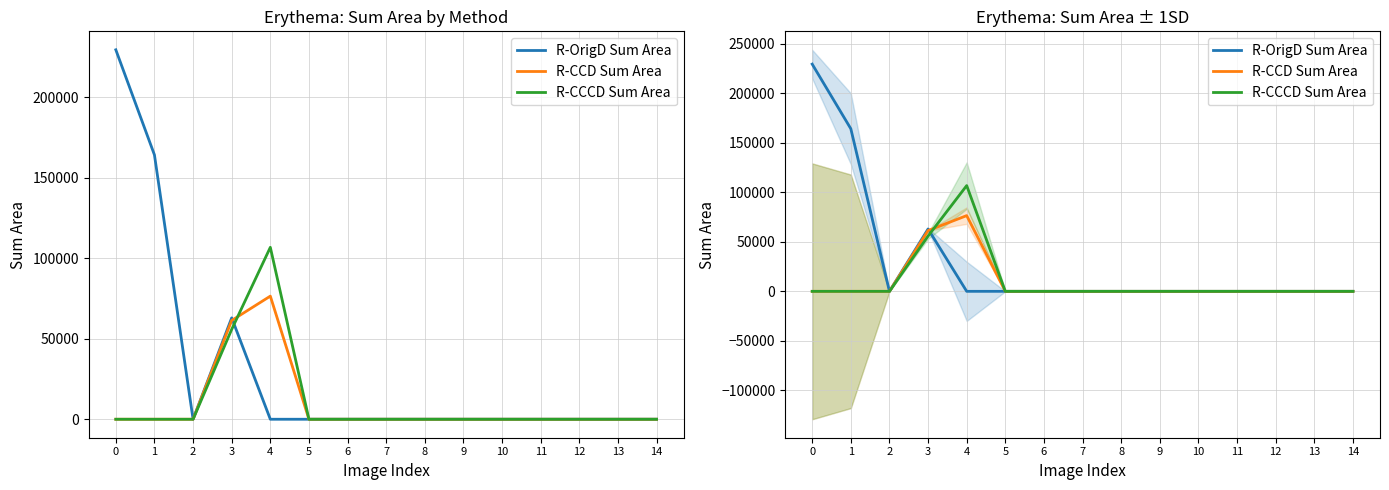

List the series in order of their peak value, highest first.

R-OrigD Sum Area, R-CCCD Sum Area, R-CCD Sum Area